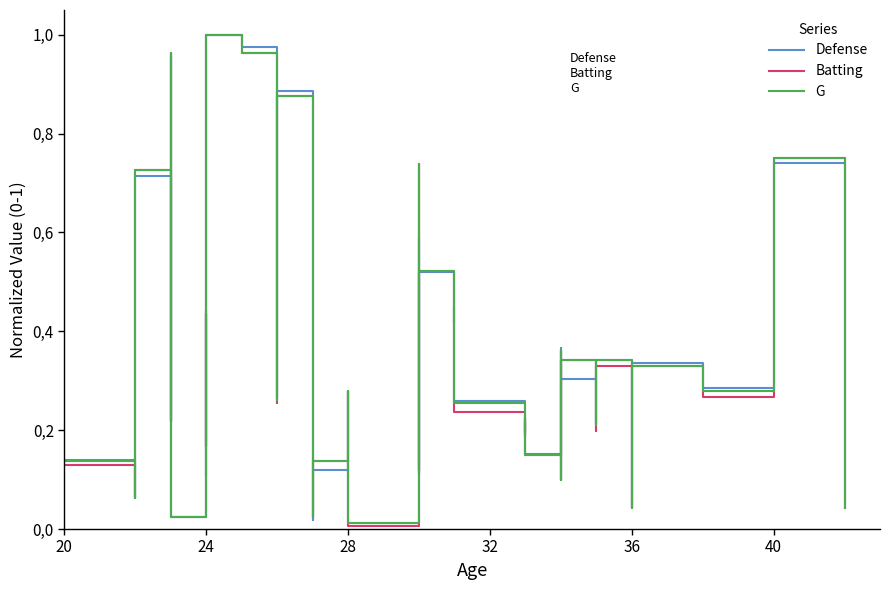

Which series has the widest spread of values?

Batting